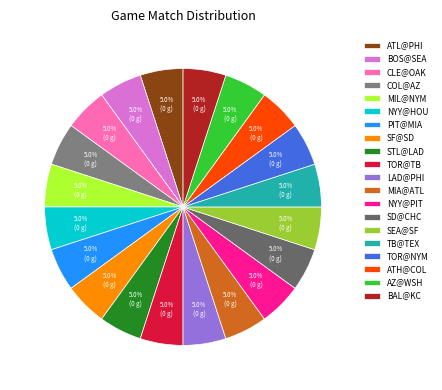

What is the ratio of the value at BAL@KC to the value at LAD@PHI?

1.0